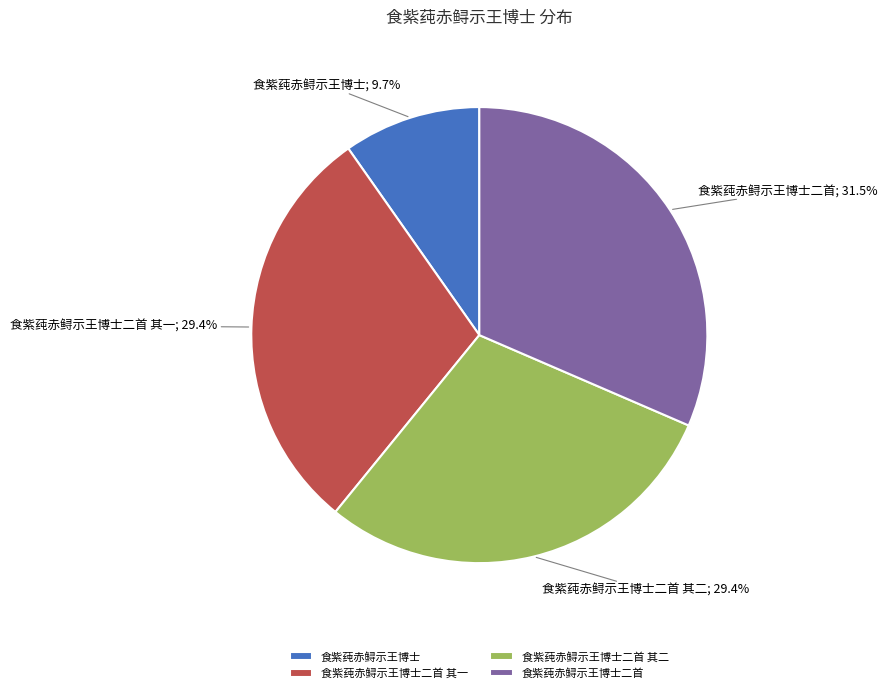

Is it true that 食紫莼赤鲟示王博士二首 其二 is 38% of the pie?

False